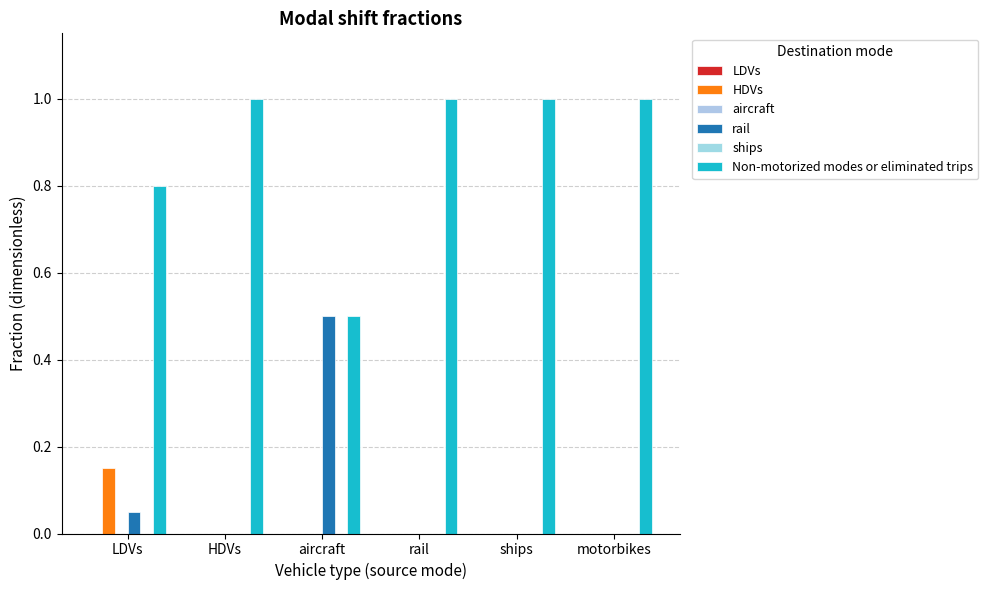

What are all the series names shown in the legend?

LDVs, HDVs, aircraft, rail, ships, Non-motorized modes or eliminated trips